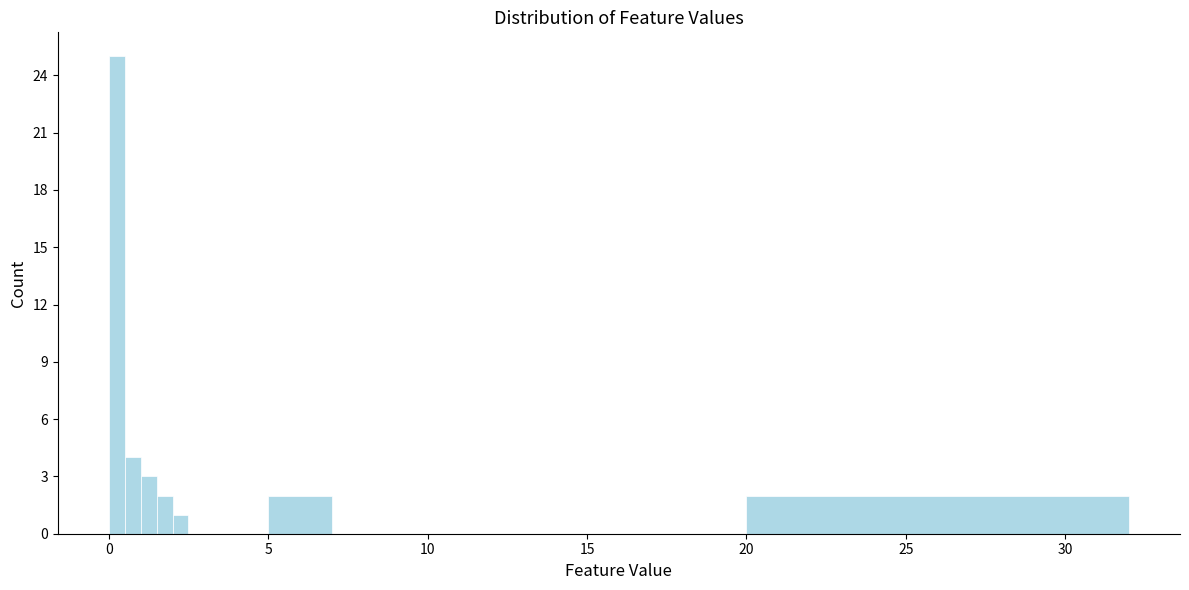

Around what value on the x-axis is the tallest bar? Give the approximate position of its centre, as read against the axis.

0.5